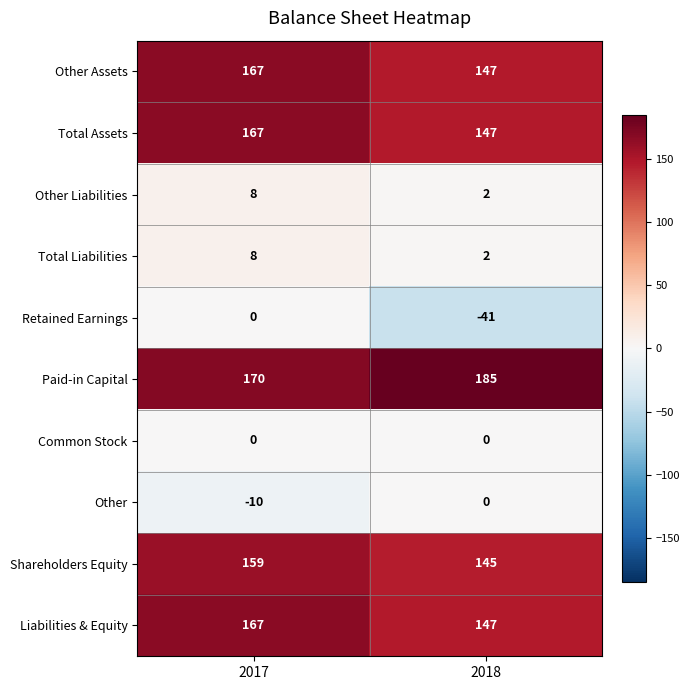

The value of Other Liabilities at 2018 is 2. True or false?

True